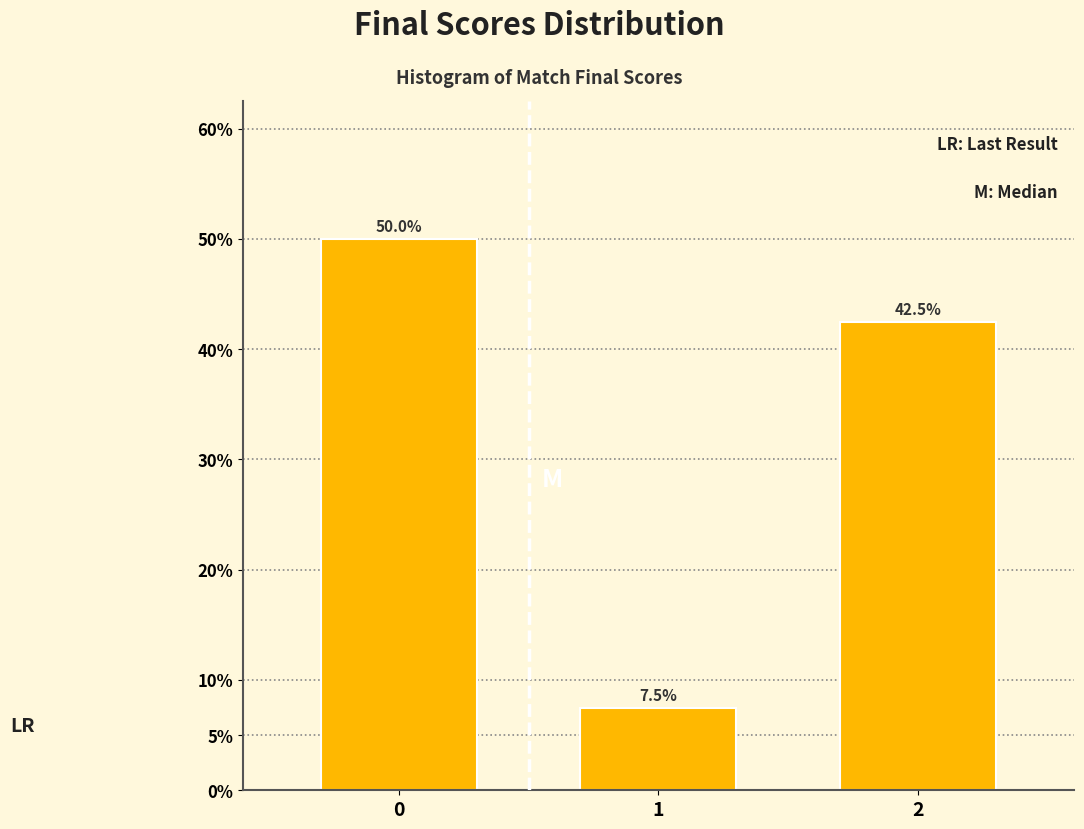

Reading left to right, extract all data points from this chart.

50.0	7.5	42.5